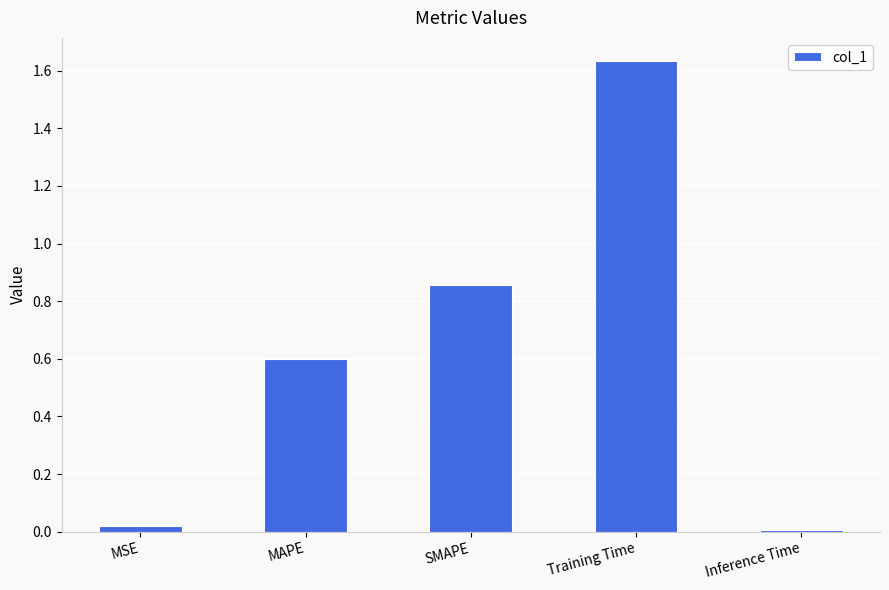

What is the label of the 2nd bar from the right?

Training Time